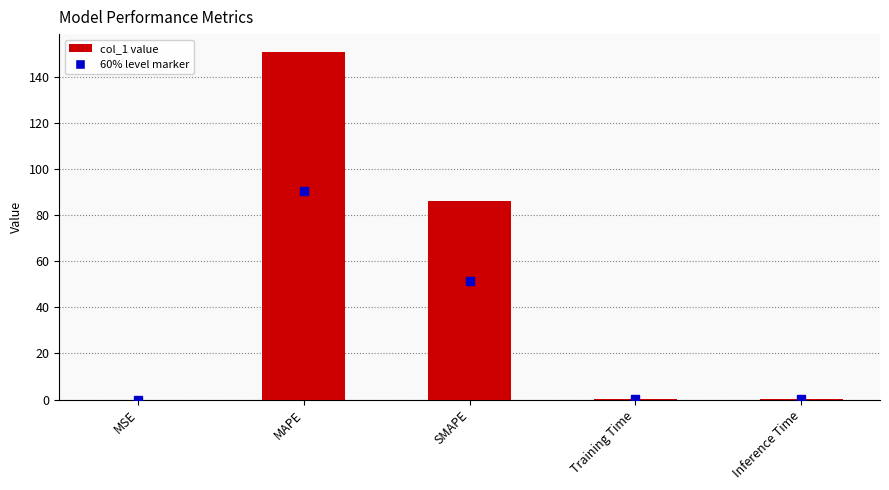

The value at SMAPE is 112.1. True or false?

False